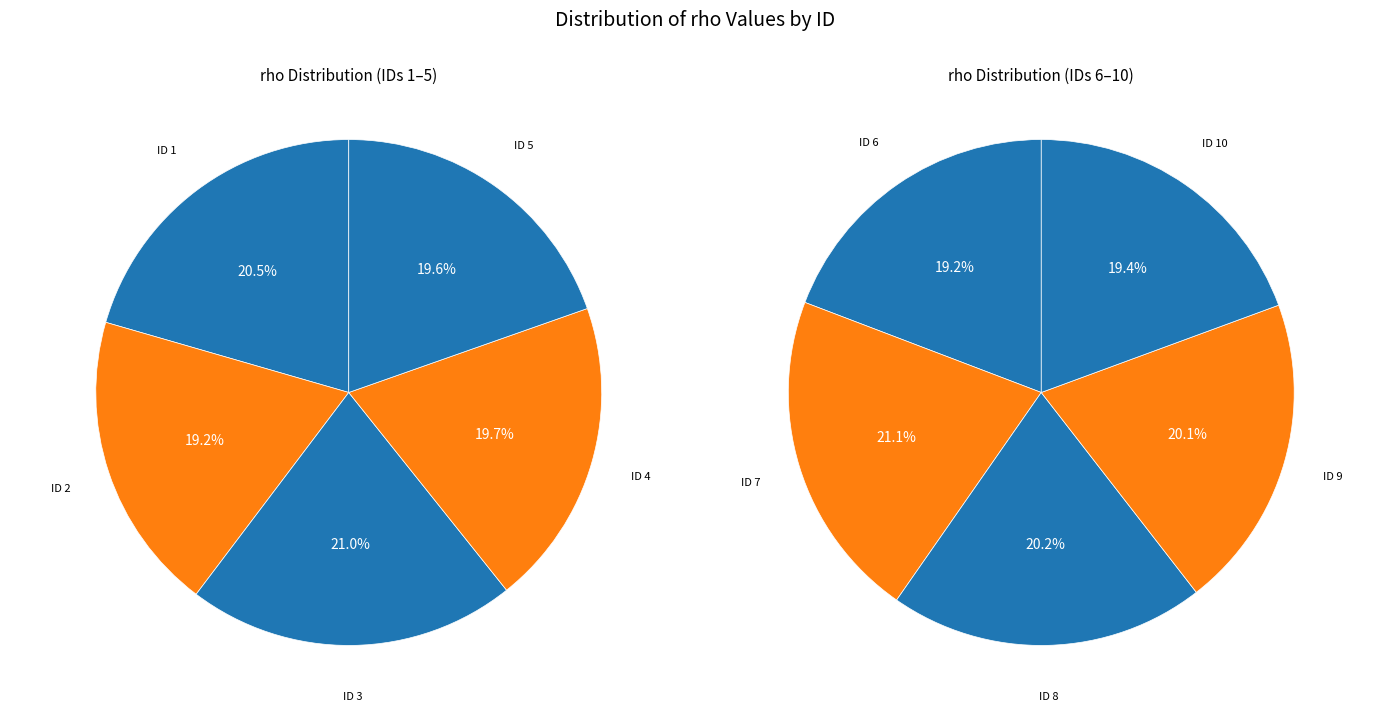

Count the number of slices in the pie.

10